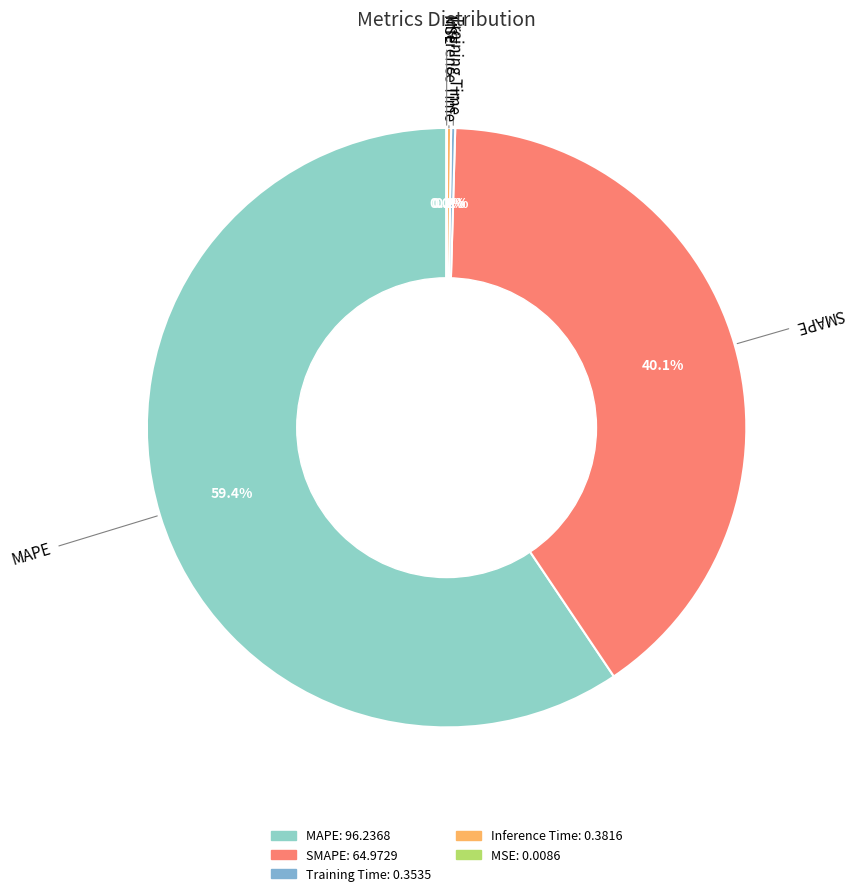

Does MAPE represent more than half of the total?

Yes